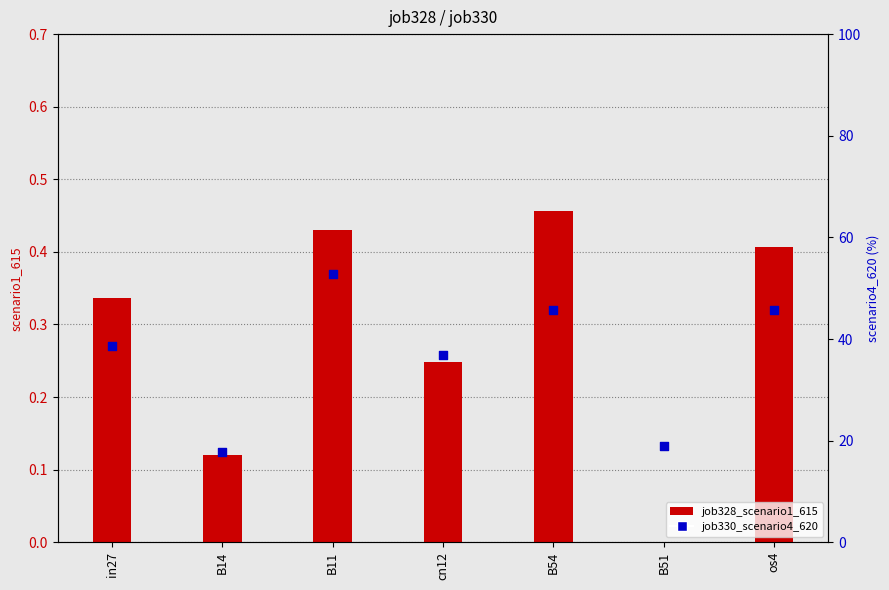

Which series contains the highest Y value?

job330_scenario4_620